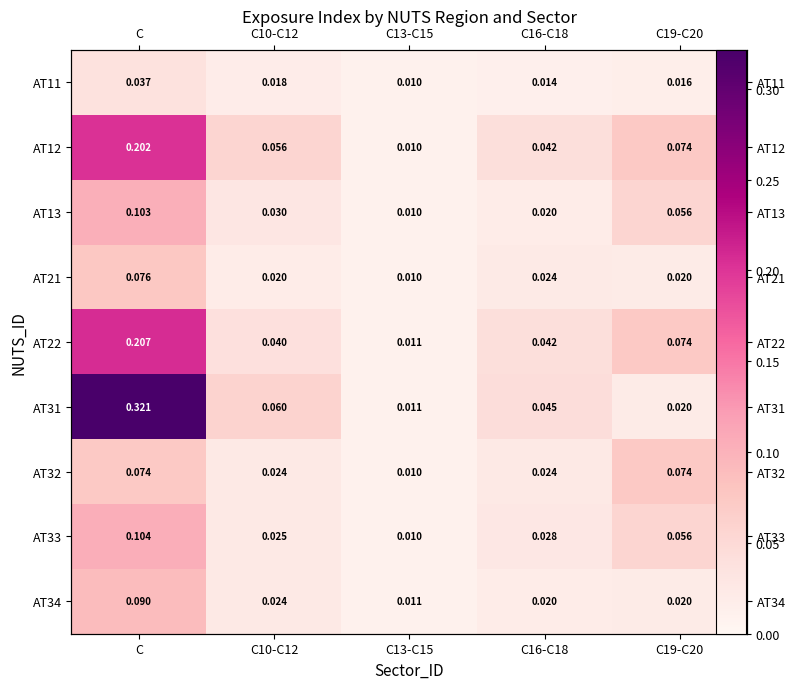

Between C13-C15 and C19-C20, which series saw the biggest shift?

AT32